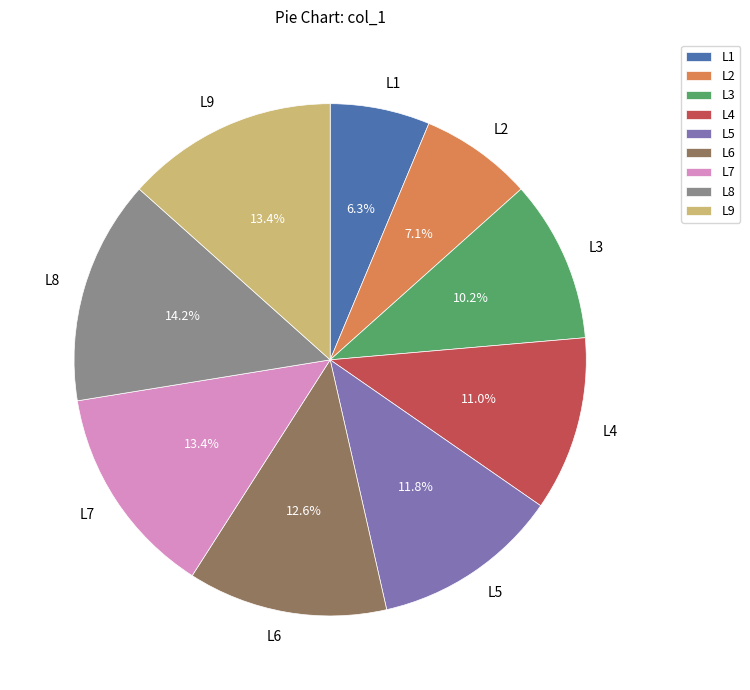

Which has a higher value, L7 or L4?

L7